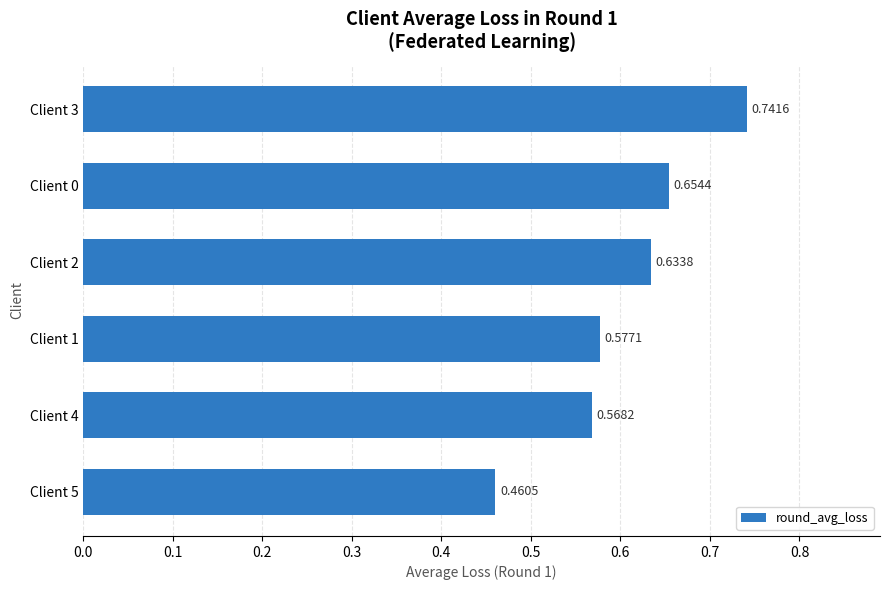

How many bars are there in total?

6